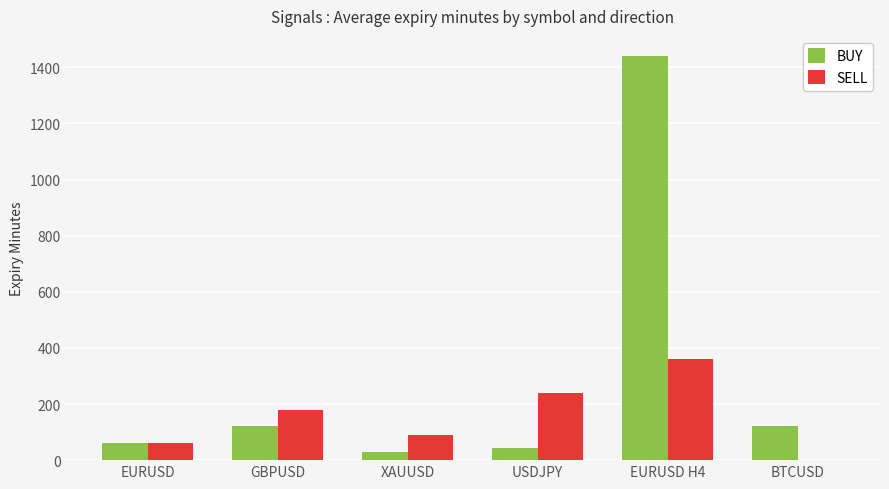

How many categories are shown in the chart?

6